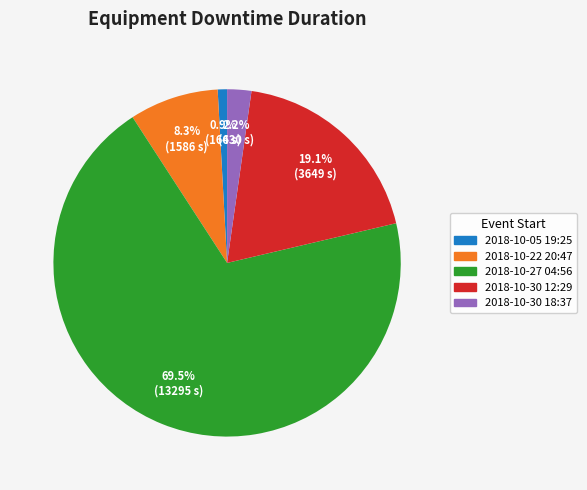

To the nearest percent, what percentage of the pie is 2018-10-30 12:29?

19%